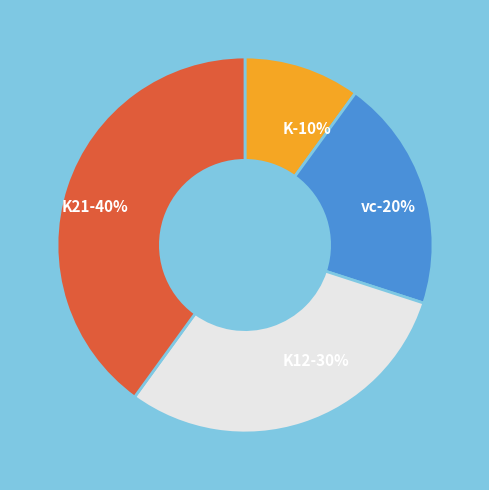

The K slice represents 10% of the pie. True or false?

True